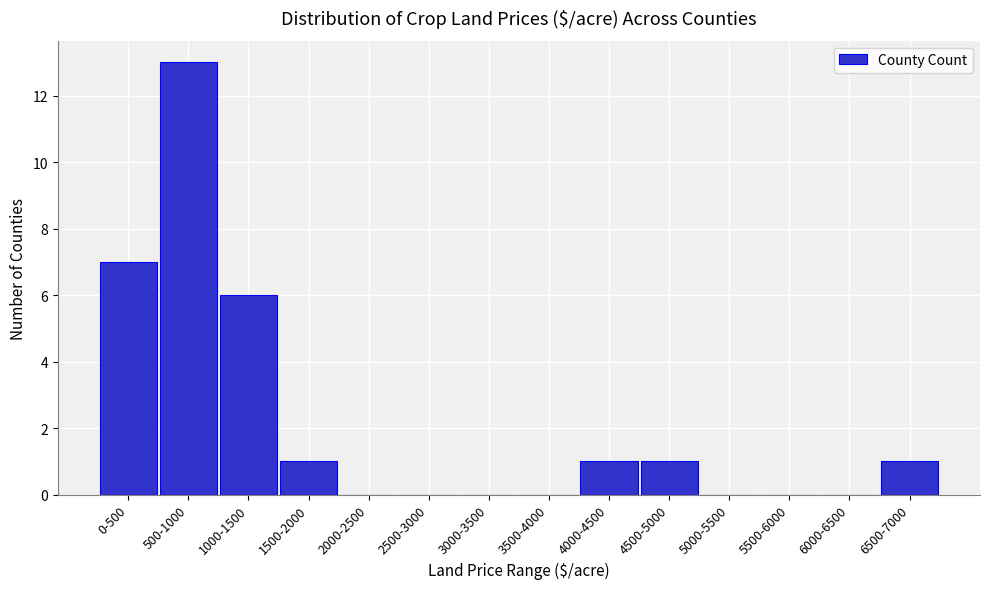

Reading left to right, transcribe all the data shown in this chart.

0-500=7	500-1000=13	1000-1500=6	1500-2000=1	2000-2500=0	2500-3000=0	3000-3500=0	3500-4000=0	4000-4500=1	4500-5000=1	5000-5500=0	5500-6000=0	6000-6500=0	6500-7000=1